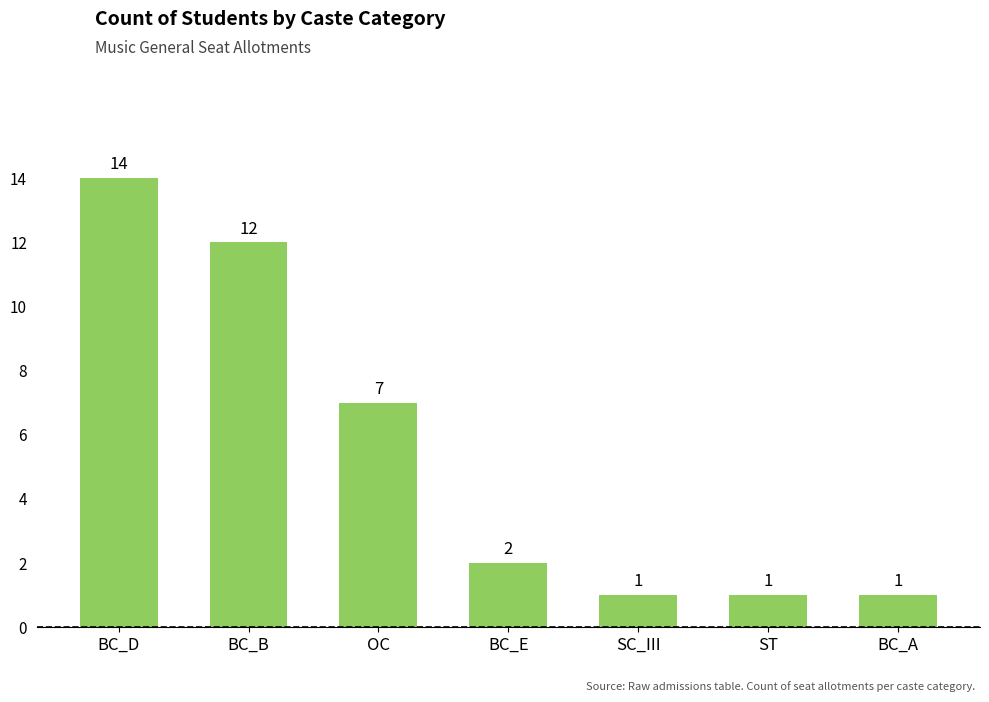

Where is the data nearest to the value 7?

OC